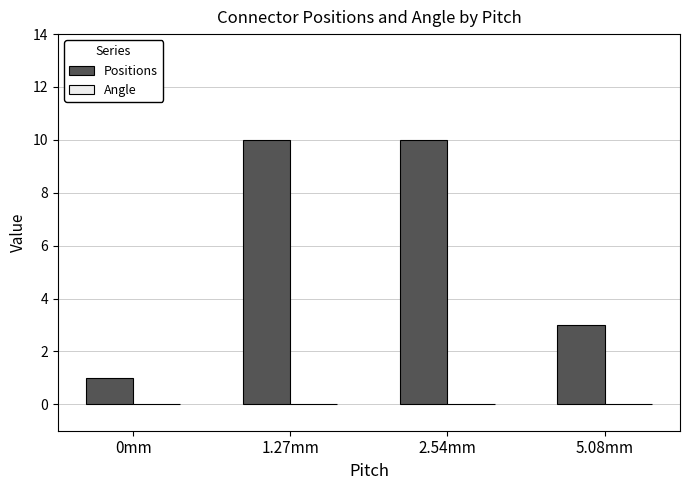

What is the label of the 1st bar from the left?

0mm